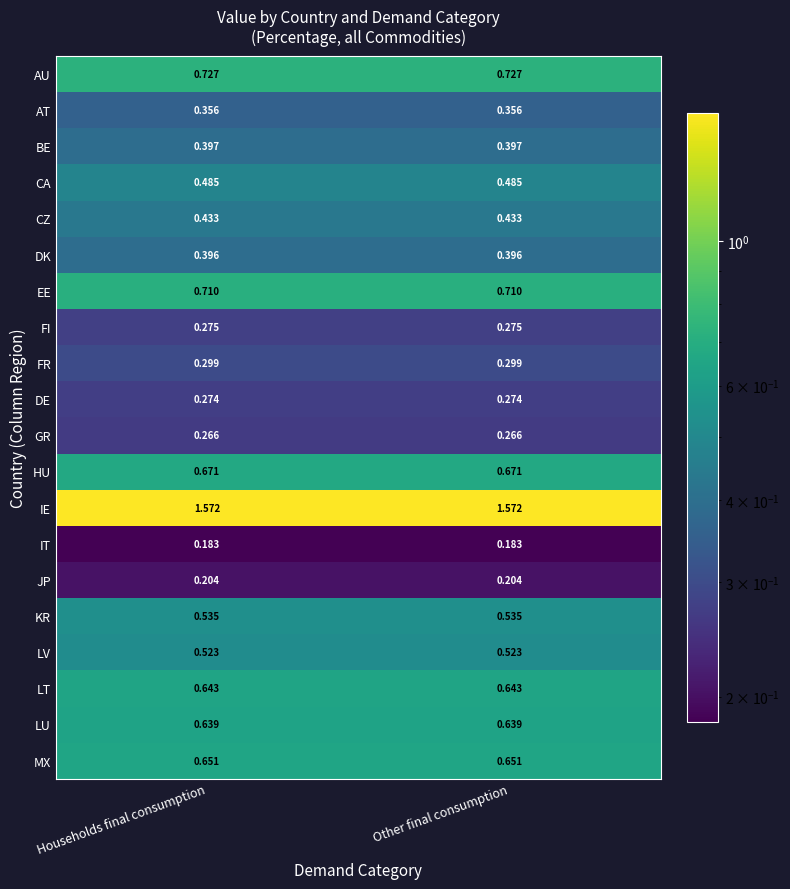

Rank the series by their maximum value, from lowest to highest.

IT, JP, GR, DE, FI, FR, AT, DK, BE, CZ, CA, LV, KR, LU, LT, MX, HU, EE, AU, IE